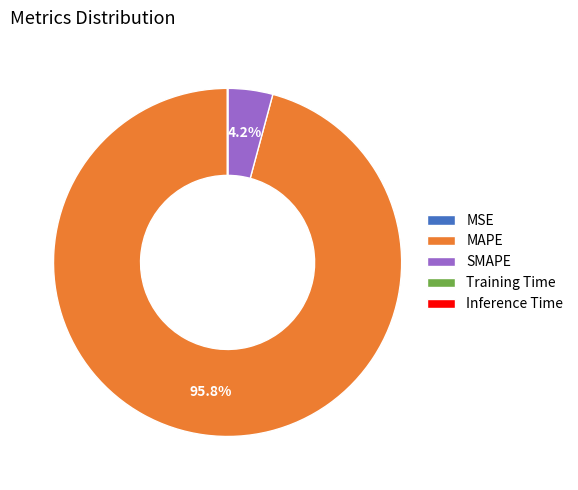

What is the largest slice in the pie chart?

MAPE